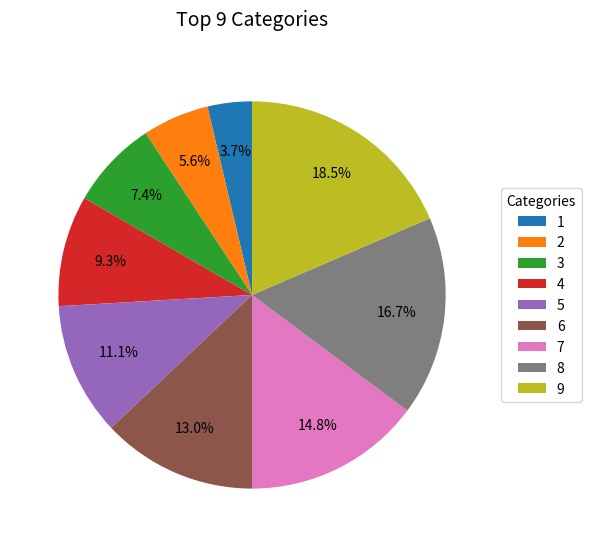

To the nearest percent, what percentage of the pie is 5?

11%